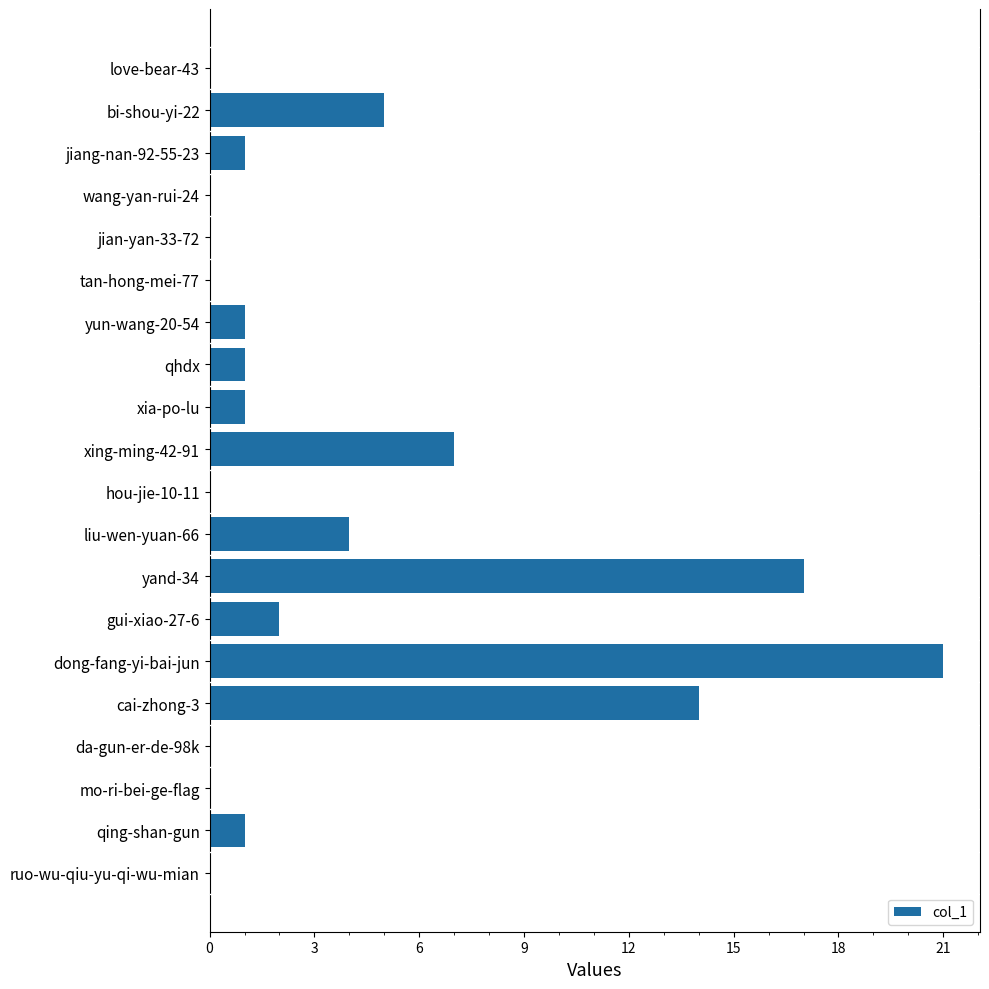

Which label corresponds to the largest value in the chart?

dong-fang-yi-bai-jun